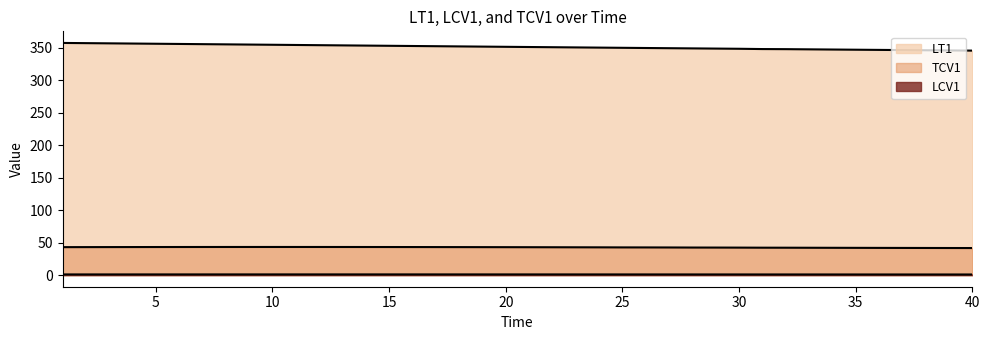

Which series has the largest range (max minus min)?

LT1